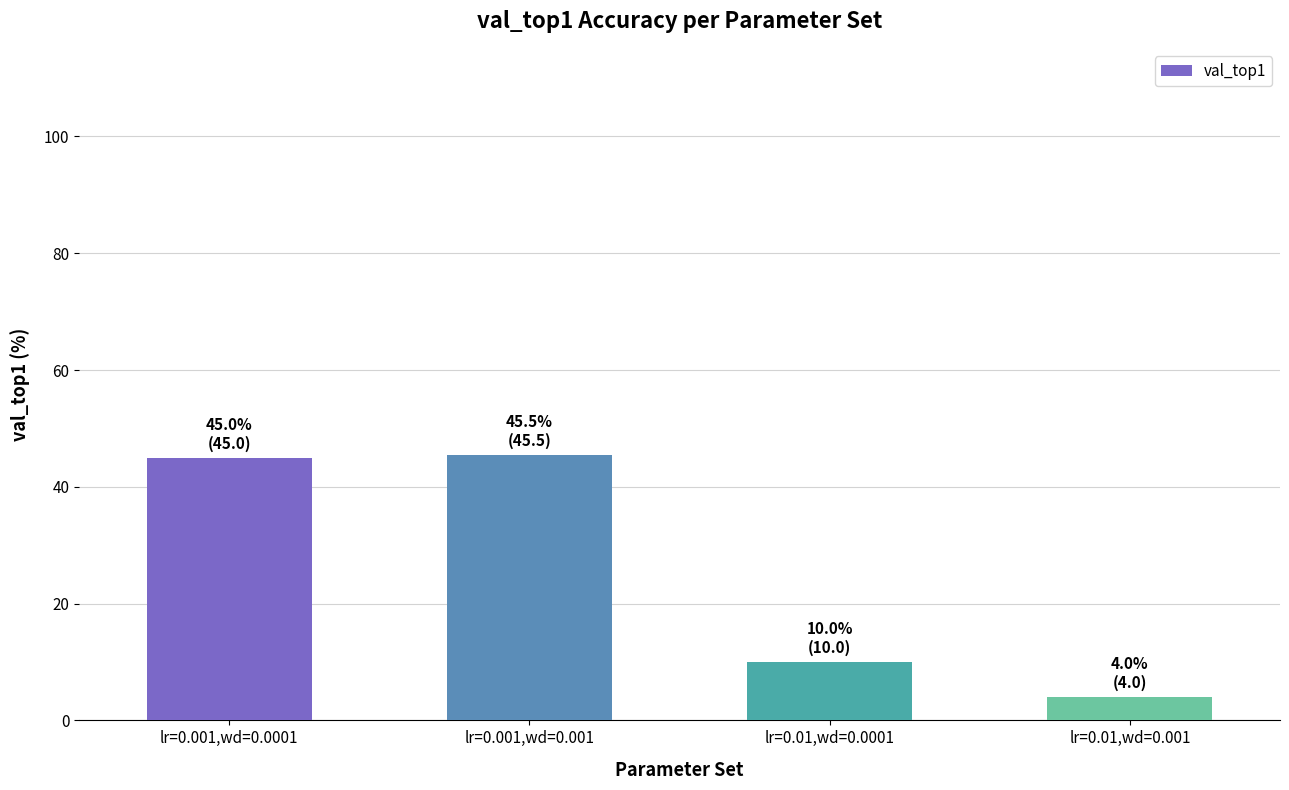

What is the minimum value shown in the chart?

4.0